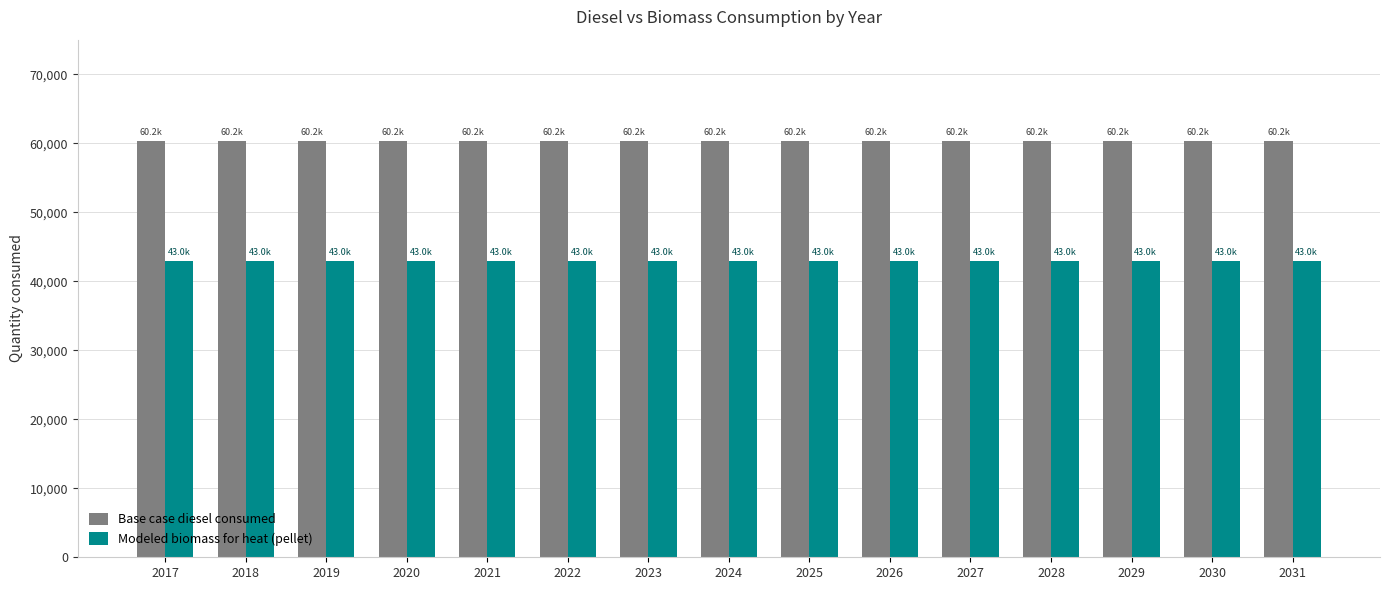

Is the value of Base case diesel consumed at 2029 greater than the value of Modeled biomass for heat (pellet) at 2021?

Yes